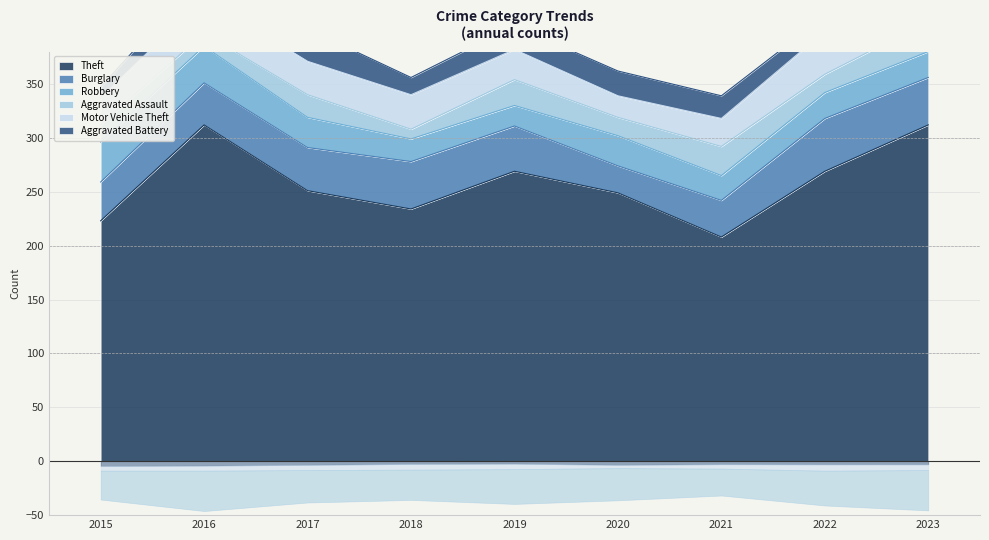

True or false: Aggravated Battery has a value of 23 at 2020.

True